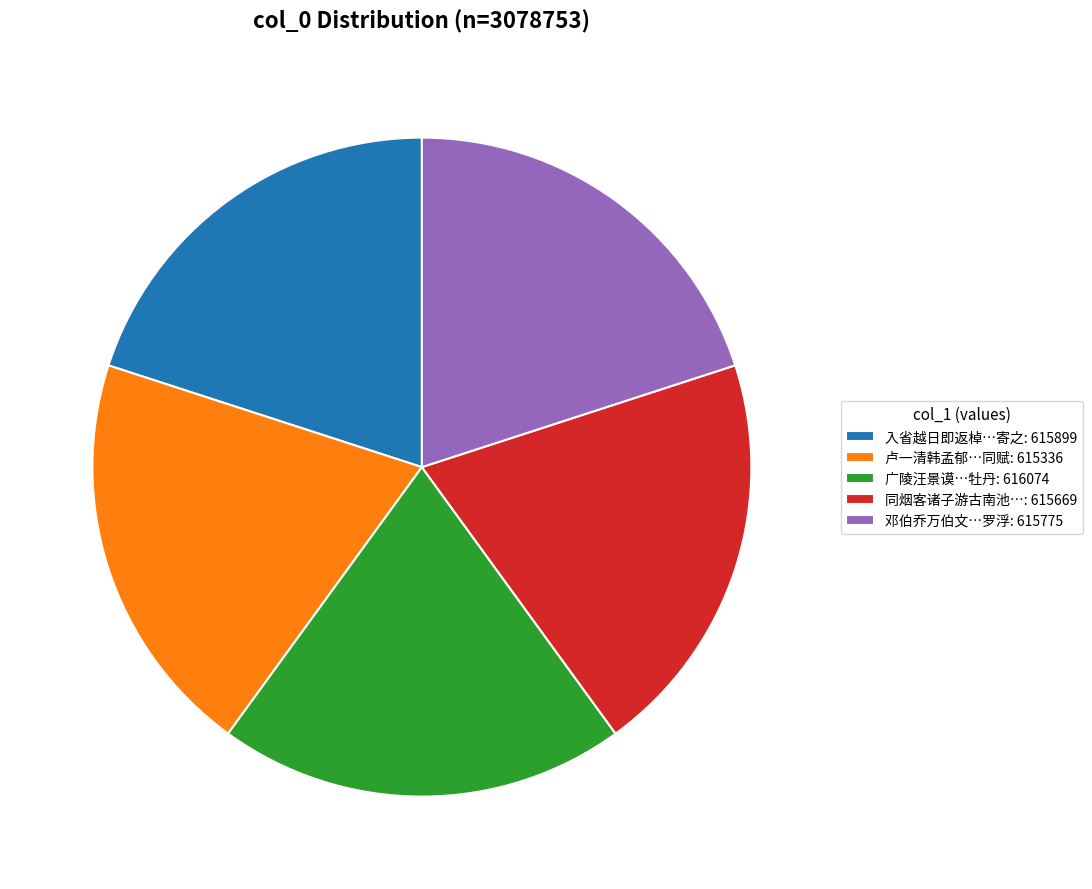

Approximately how many times larger is the value at 邓伯乔万伯文…罗浮: 615775 compared to 同烟客诸子游古南池…: 615669?

1.0